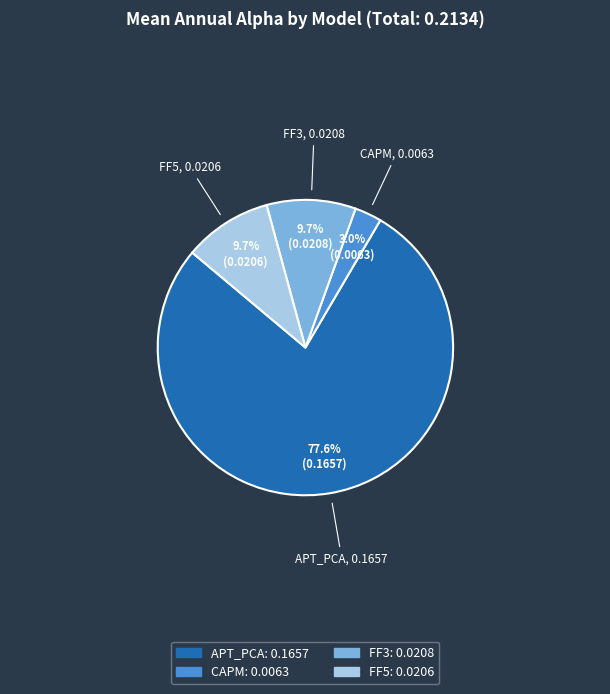

Which category has the biggest portion of the pie?

APT_PCA